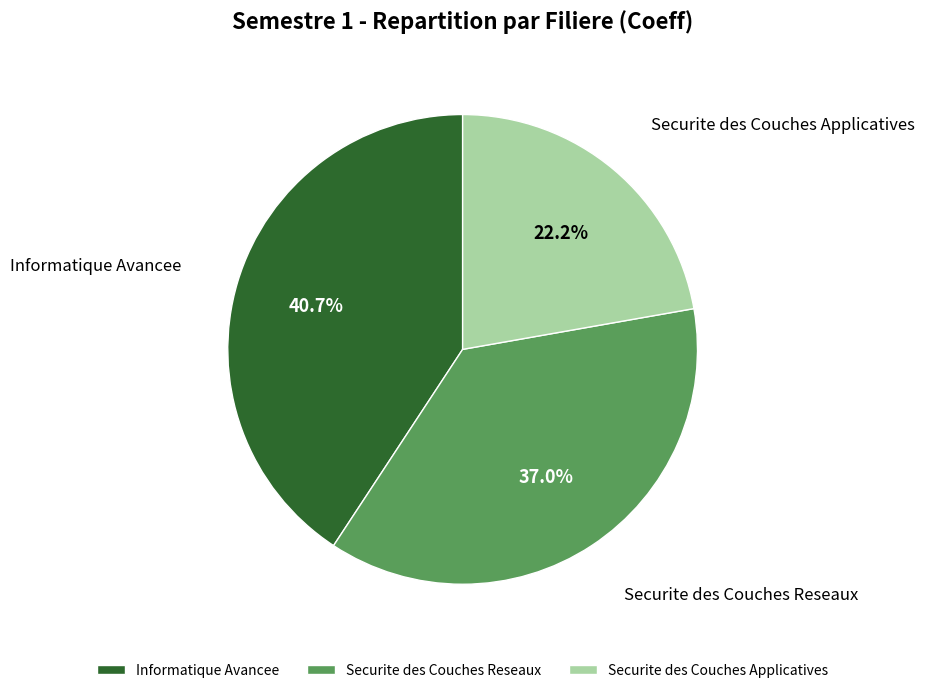

To the nearest percent, what is the average slice percentage?

33%